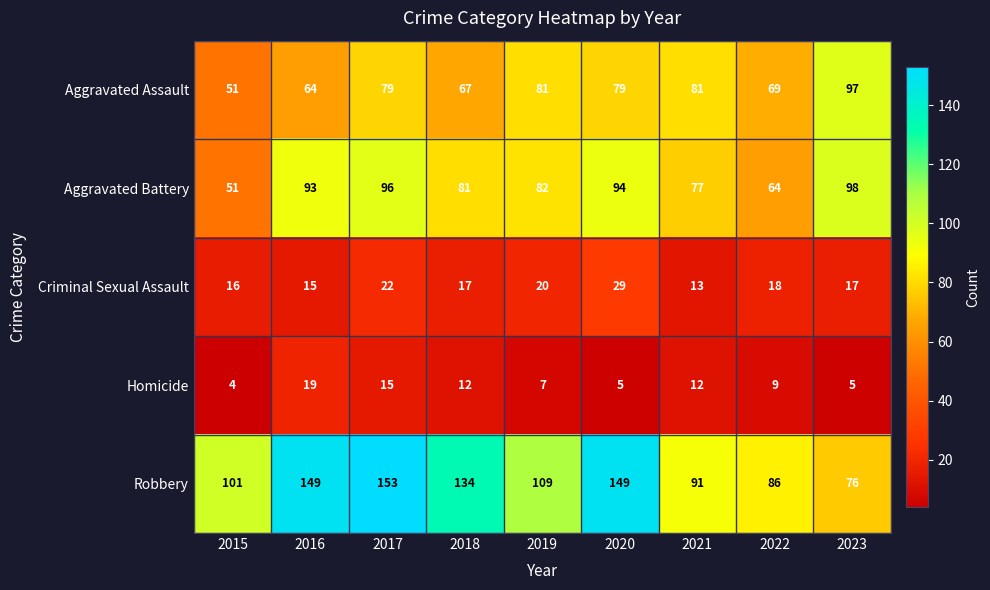

At how many categories does at least one series exceed 34?

9